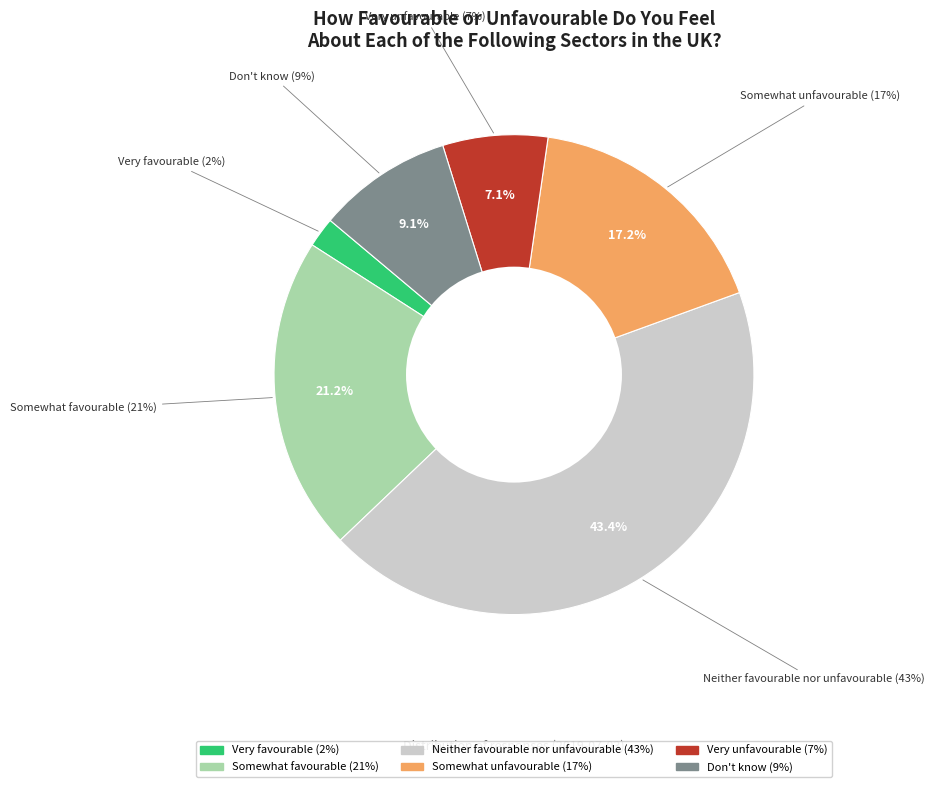

What percentage is NOT represented by Very unfavourable?

92.9%